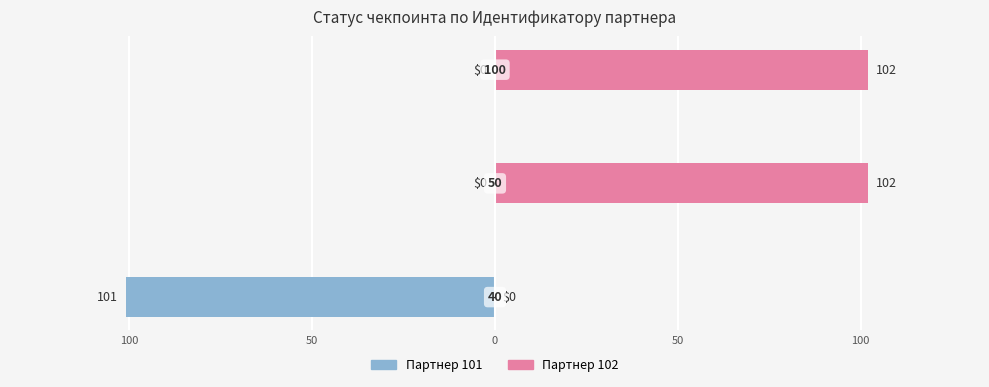

What value does the data have at 50?

102